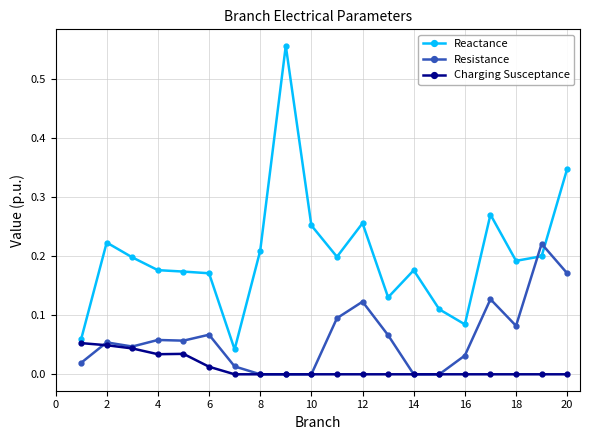

Rank the series by their maximum value, from highest to lowest.

Reactance, Resistance, Charging Susceptance